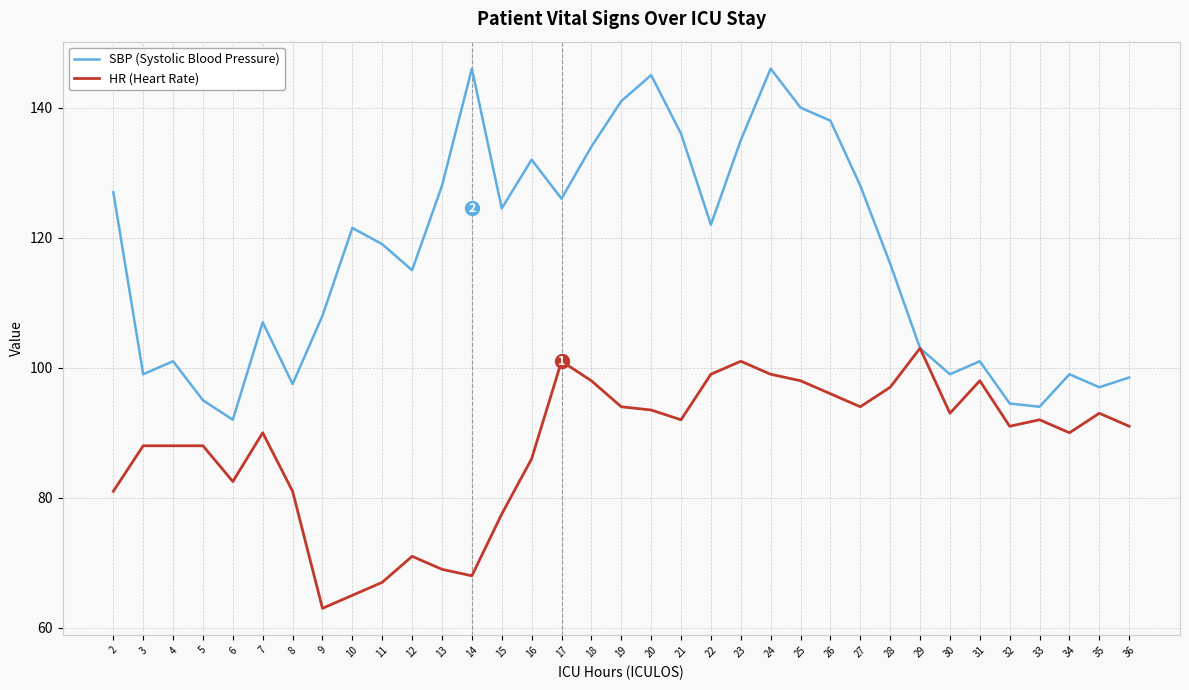

What is the difference between the second highest and minimum values in the HR (Heart Rate) series?

38.0